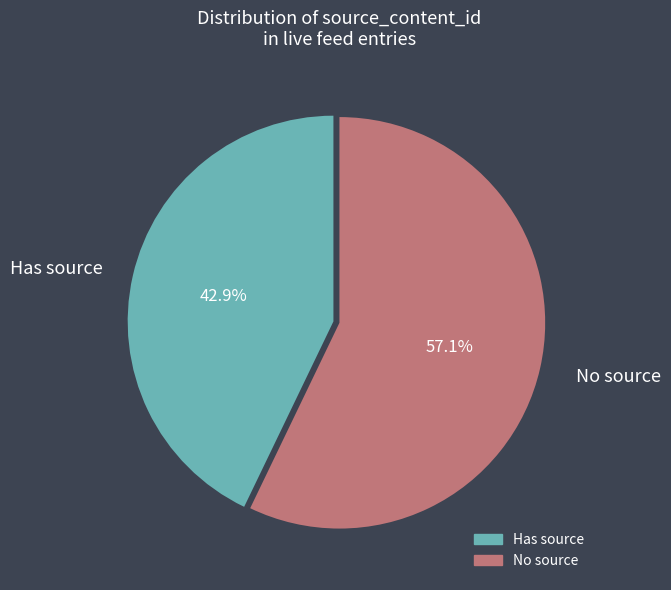

Does any single category account for the majority?

Yes